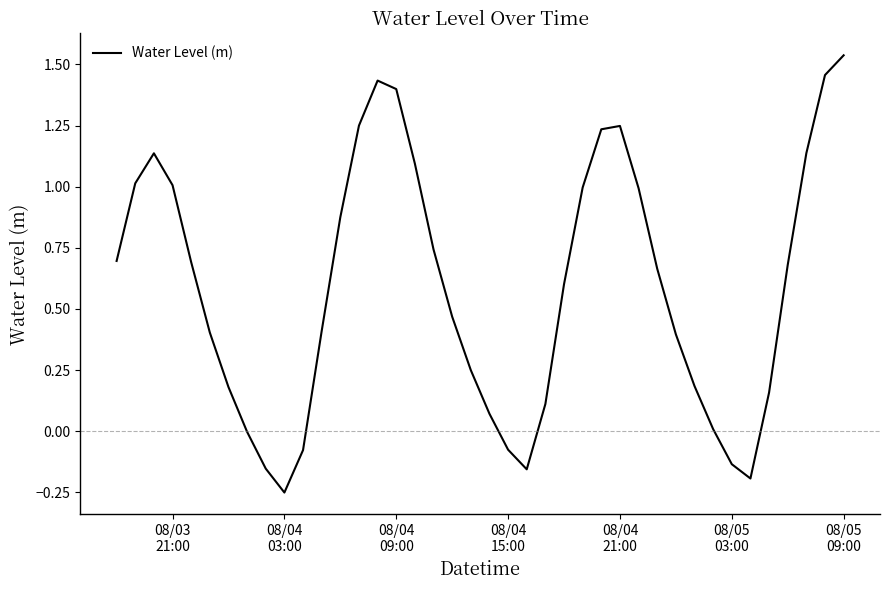

What is the difference between the maximum and minimum values?

1.8